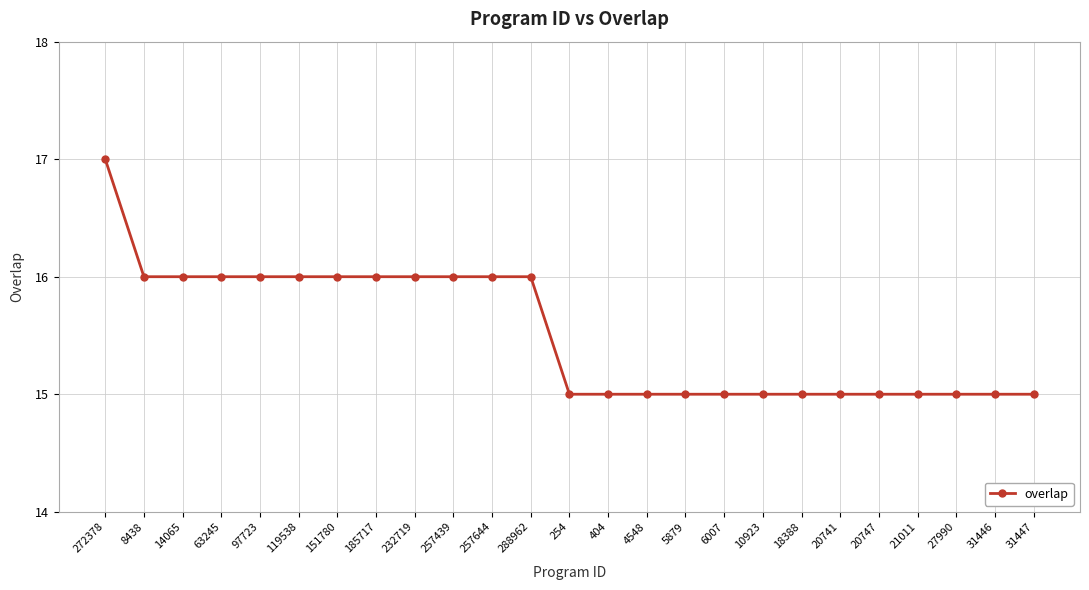

At which category does the chart reach its peak across all series?

272378